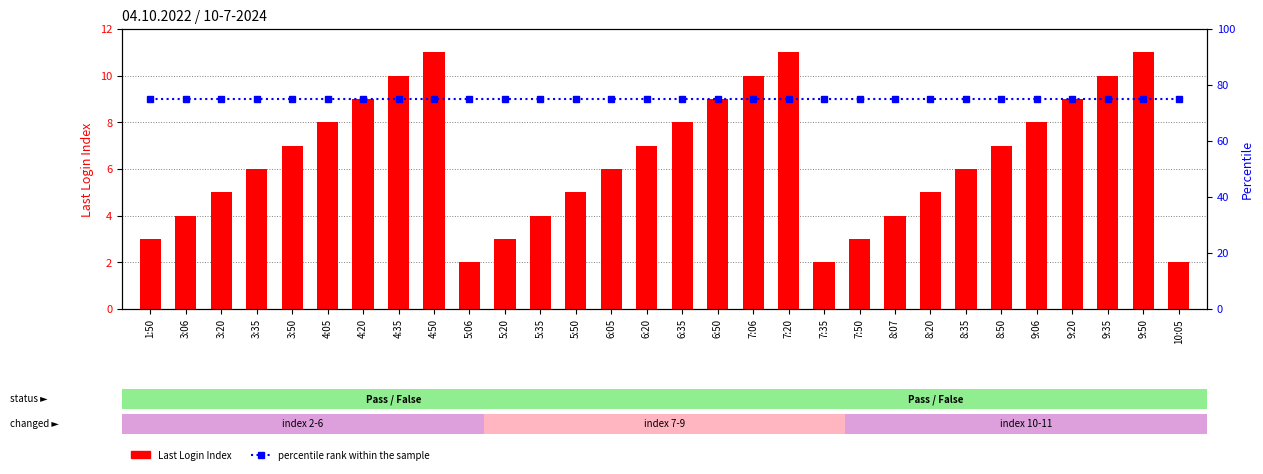

Does the chart contain stacked bars?

No